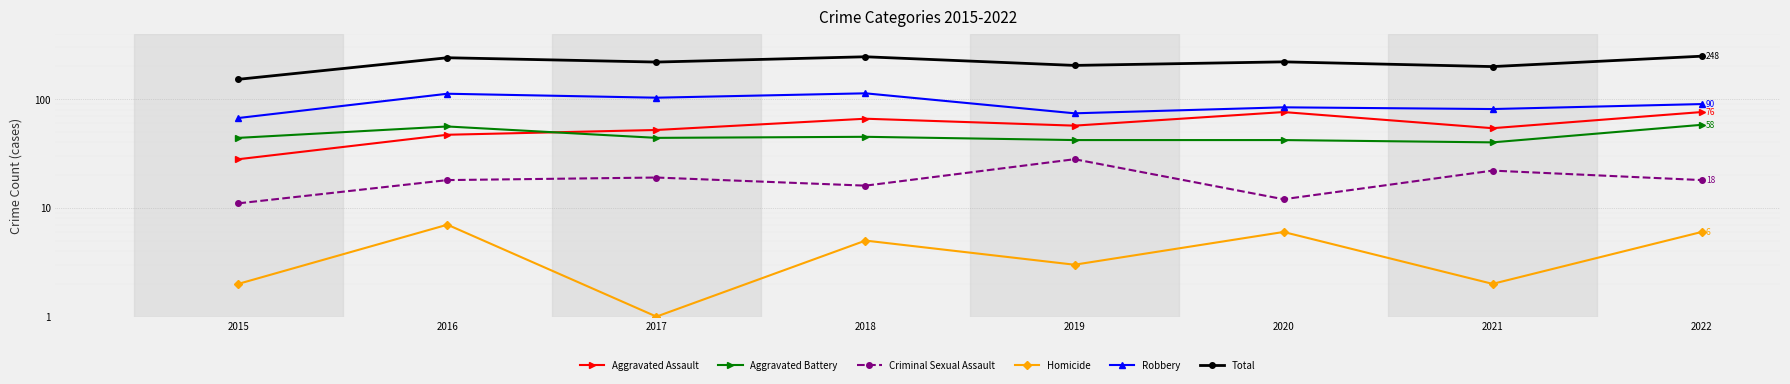

True or false: Aggravated Assault and Homicide intersect in this chart.

False